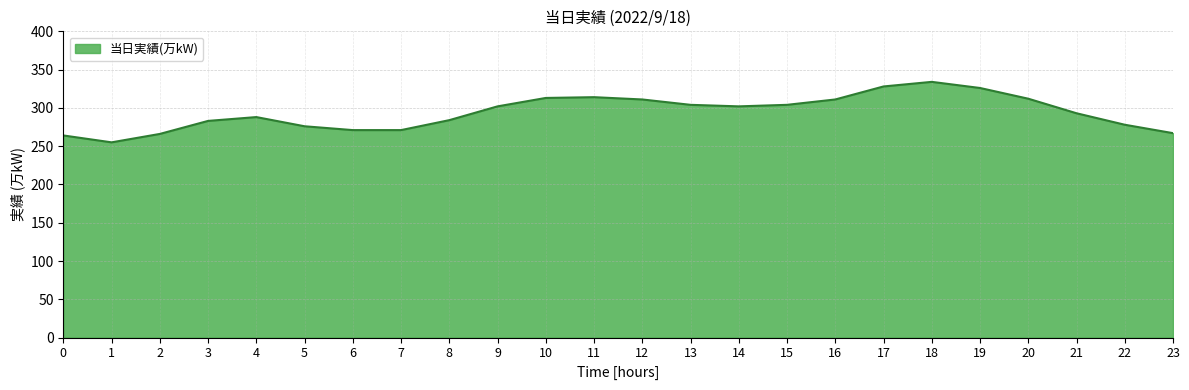

What is the difference between the values at 5 and 13?

28